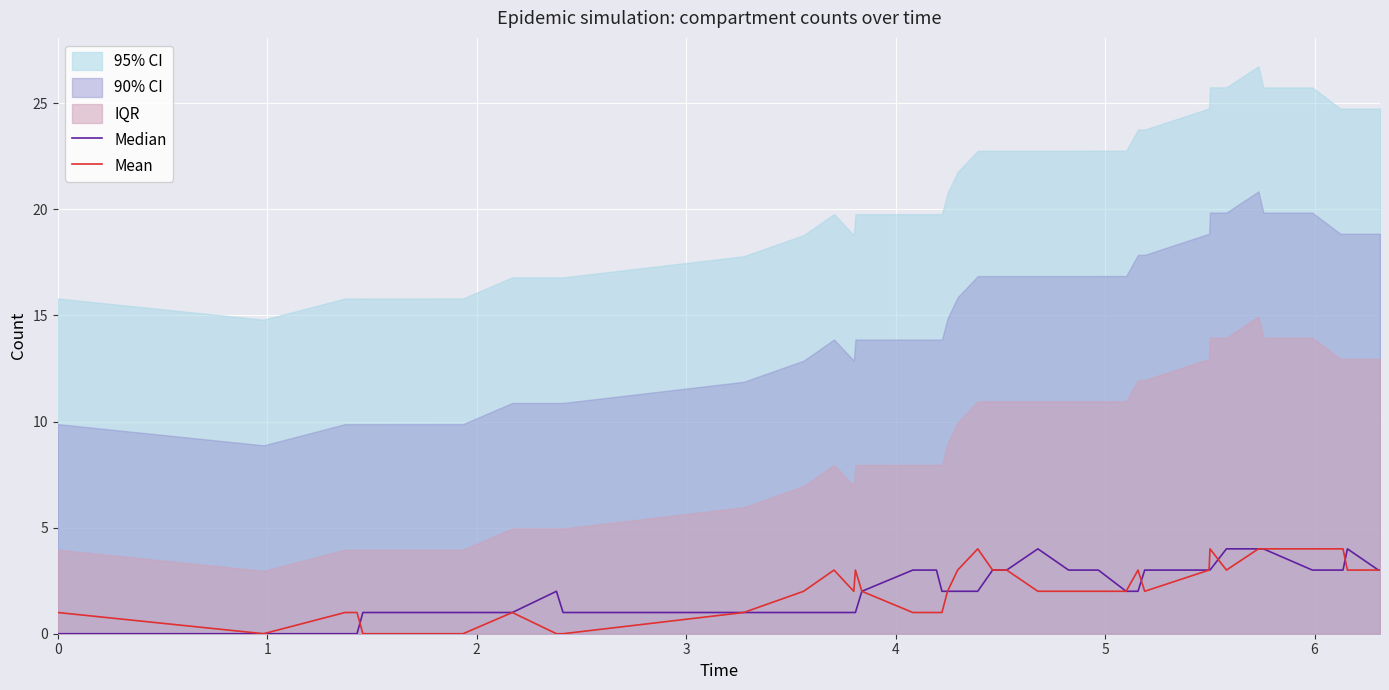

The value of Median at 21 is 2. True or false?

False